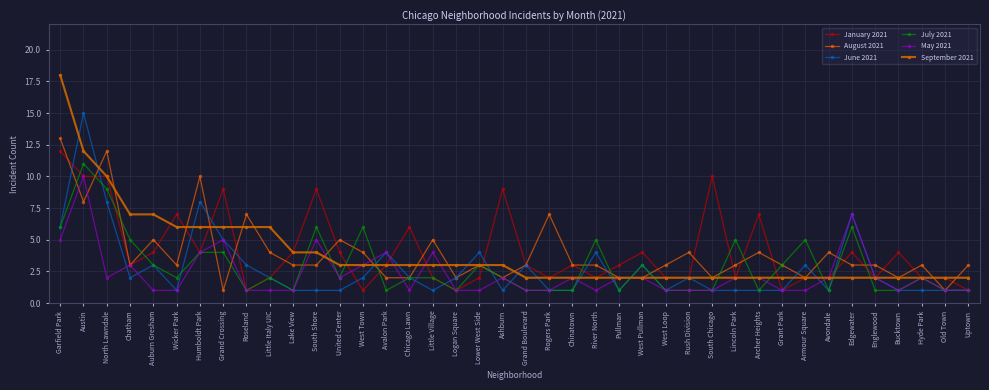

Rank the series by their maximum value, from highest to lowest.

September 2021, June 2021, August 2021, January 2021, July 2021, May 2021